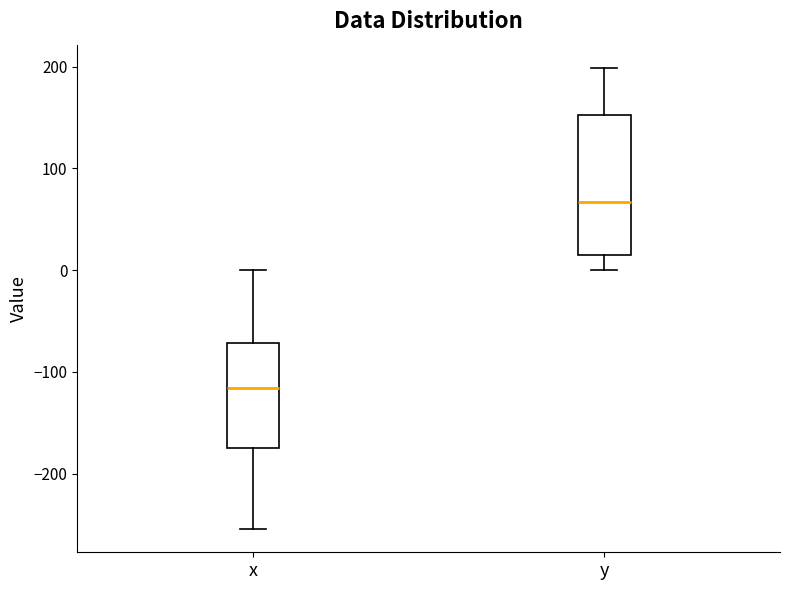

Reading left to right, read every box against the y-axis: the position of its median line, the range the box covers, and the ends of its whiskers. The values are not printed on the chart, so give them approximately, as read against the axis.

x: median -120, box -170 to -70, whiskers -250 to 0
y: median 70, box 20 to 150, whiskers 0 to 200